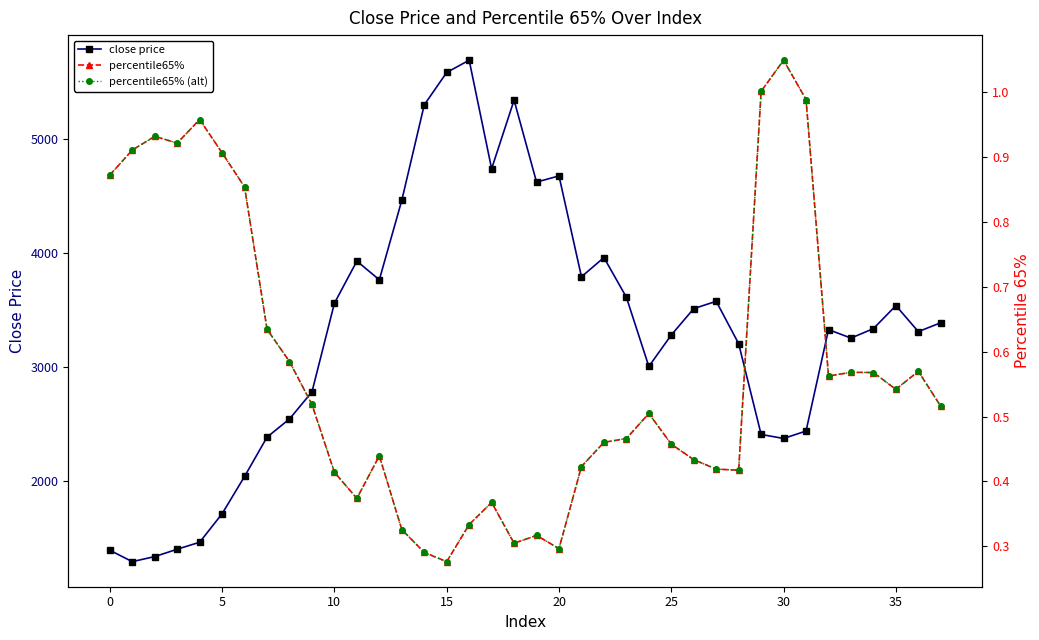

The value of close price at 5 is 1714.4. True or false?

True